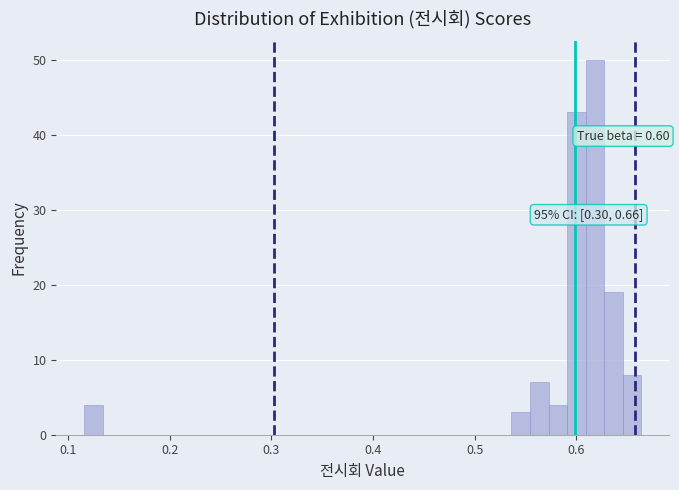

Read against the x-axis, roughly where is the centre of the tallest bar?

0.62